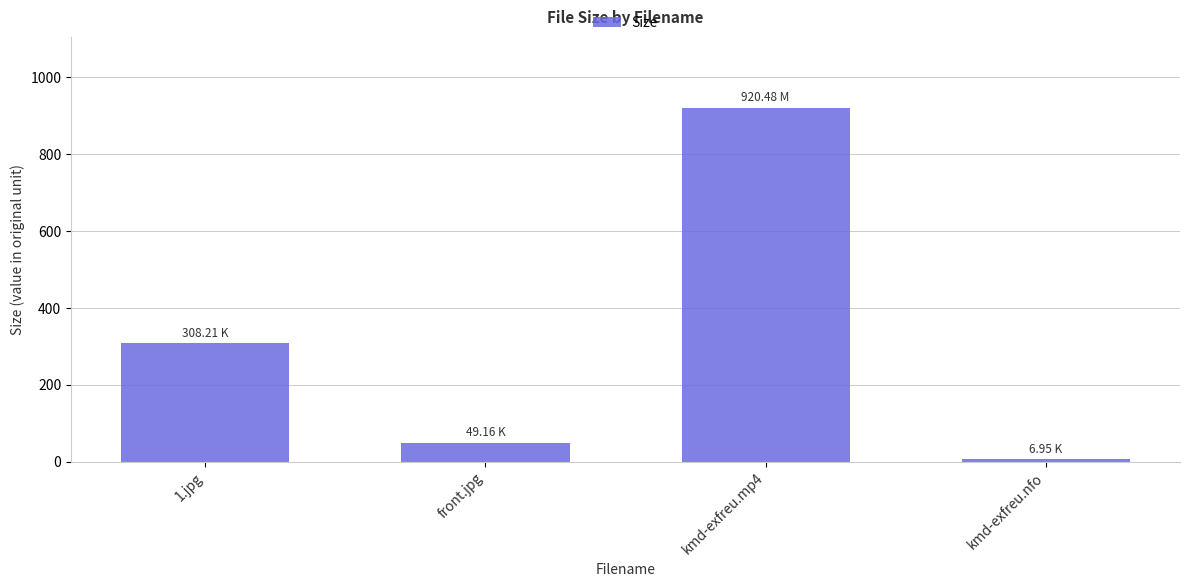

Which label corresponds to the smallest value in the chart?

kmd-exfreu.nfo